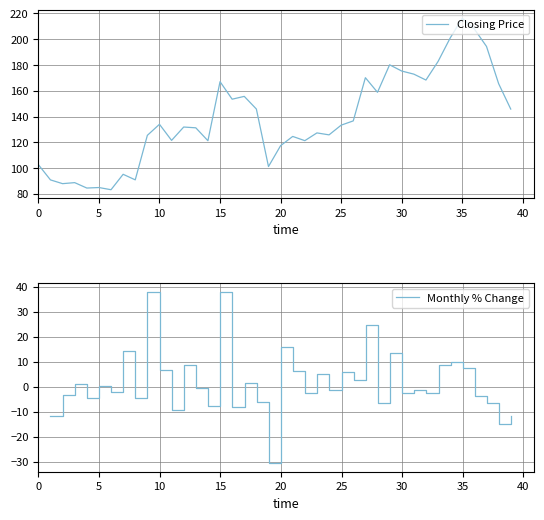

Does the chart display data point markers on the line(s)?

No